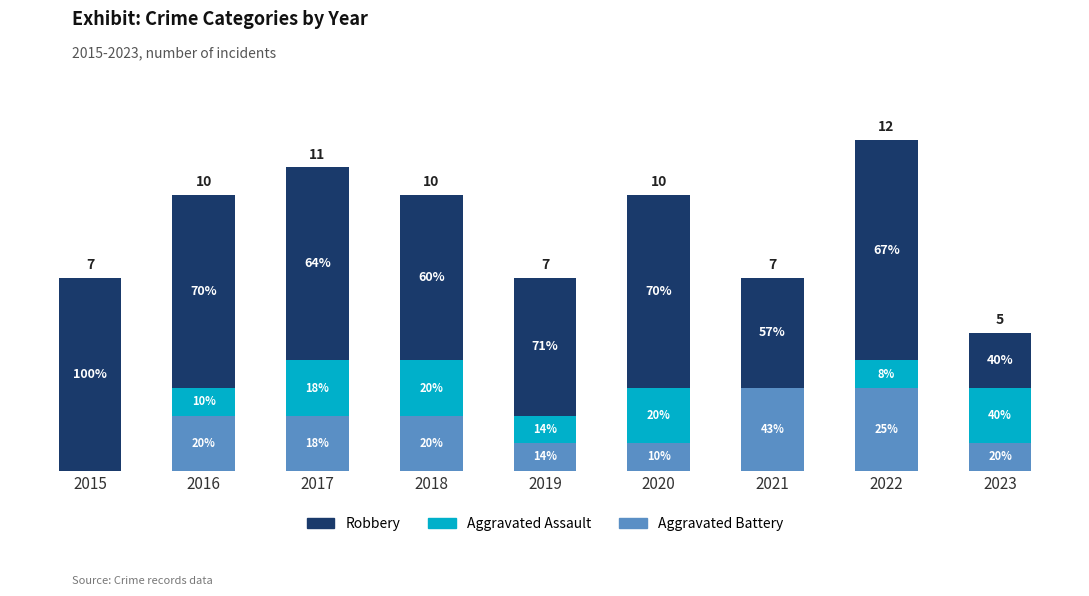

Rank the series at 2015 from lowest to highest value.

Aggravated Battery, Aggravated Assault, Robbery